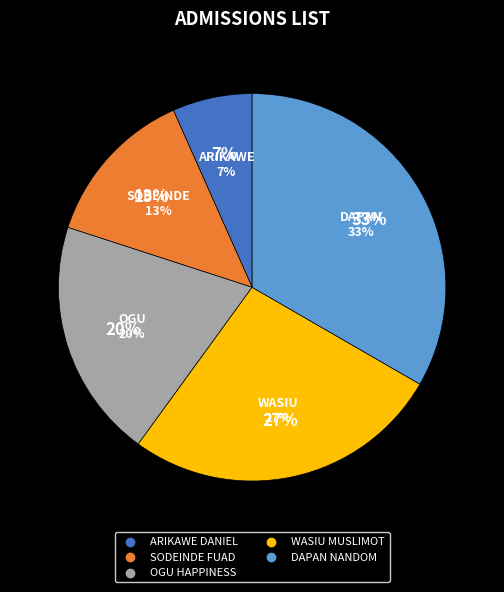

To the nearest percent, what is the average slice percentage?

20%